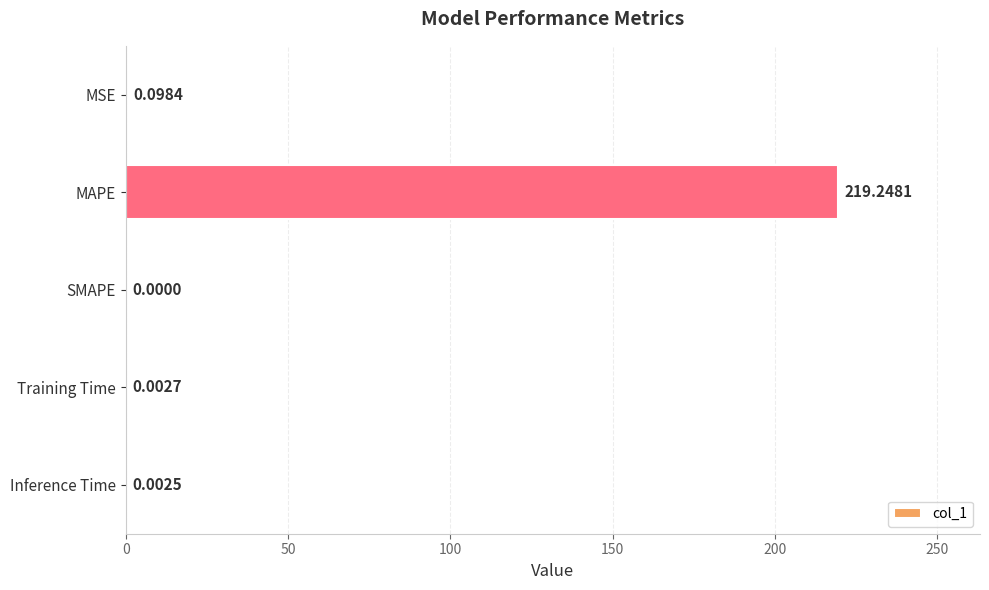

Are the bars horizontal?

Yes